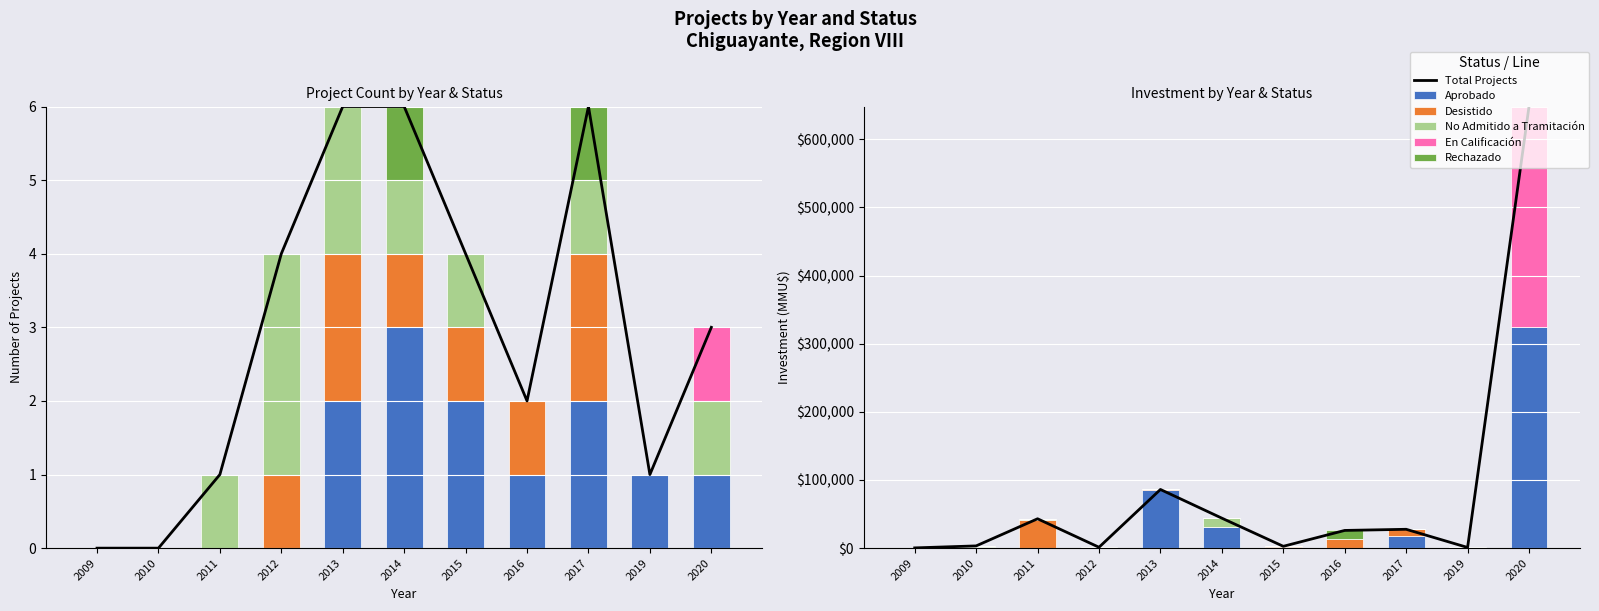

How many series are shown in this chart?

5